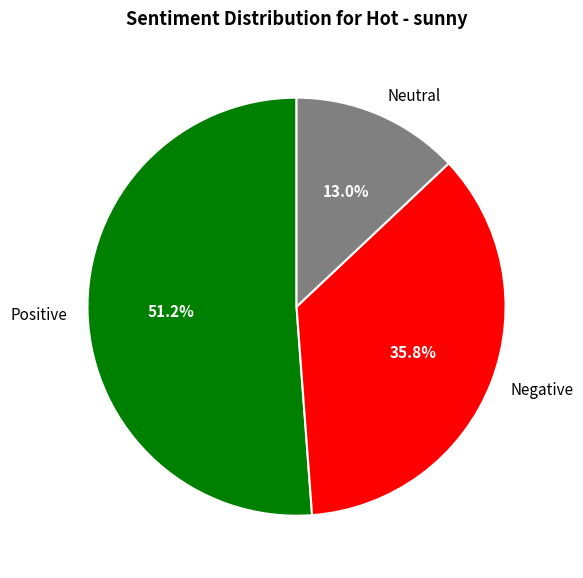

Rank the categories by value from lowest to highest.

Neutral, Negative, Positive